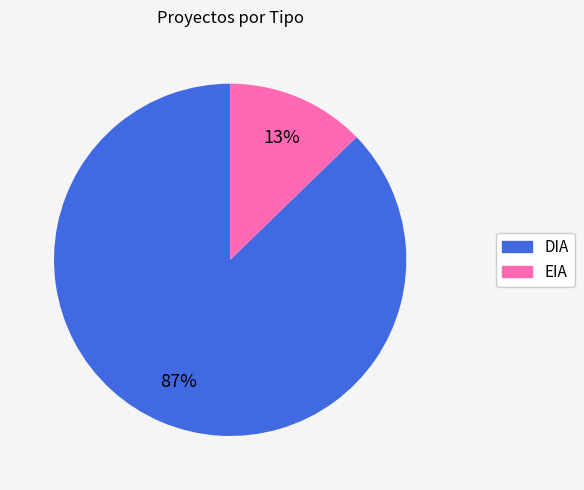

Rank the categories by value from highest to lowest.

DIA, EIA